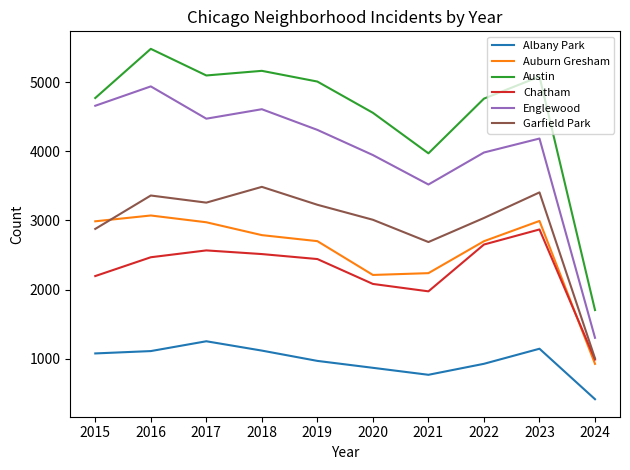

Which label corresponds to the largest value in the chart?

2016